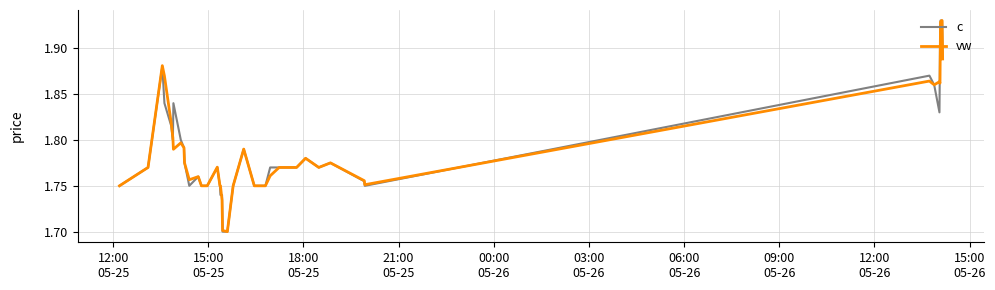

True or false: c and vw cross at least once.

True